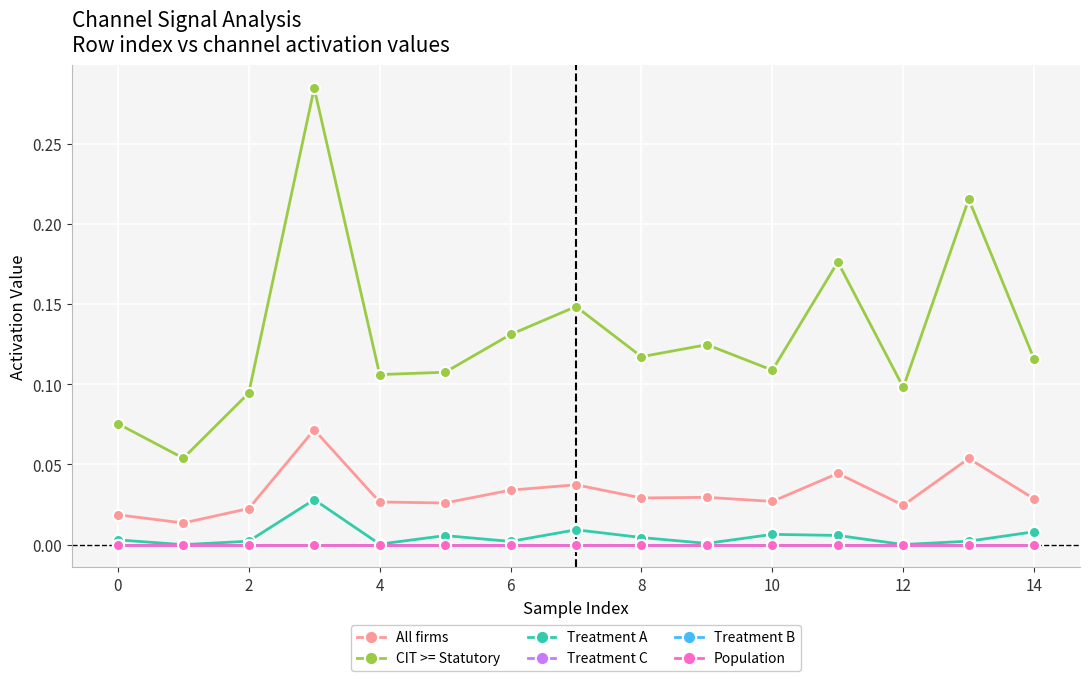

True or false: Treatment A and Population intersect in this chart.

False